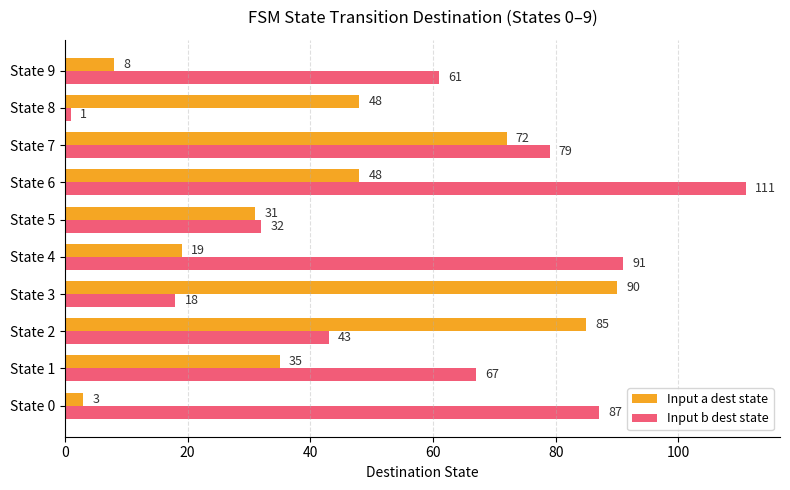

What is the difference between the highest and lowest values at State 2?

42